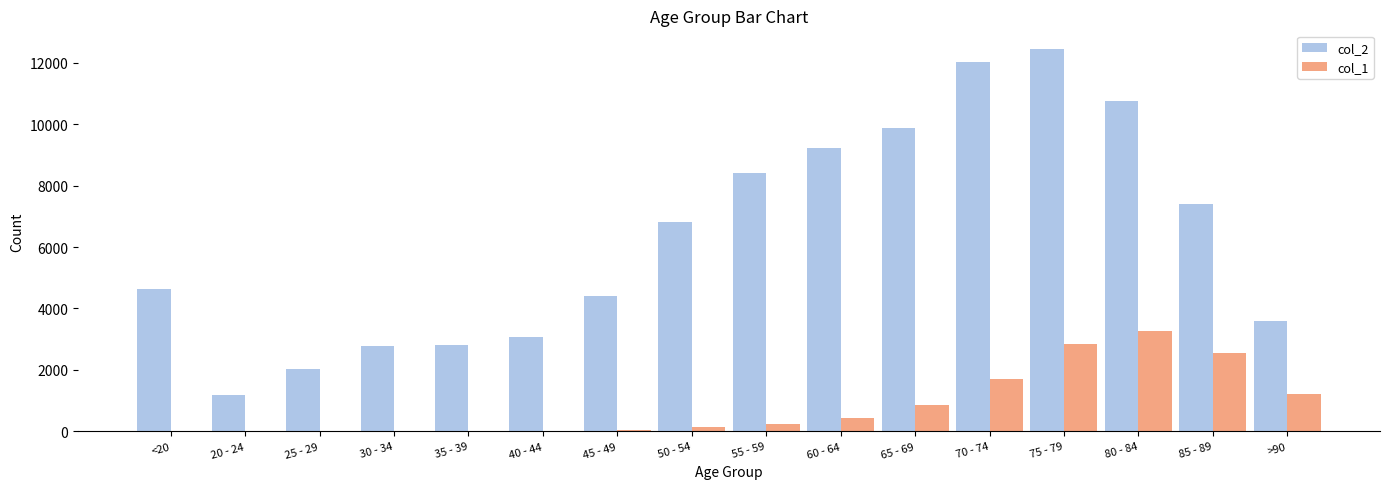

How many groups of bars are there?

16